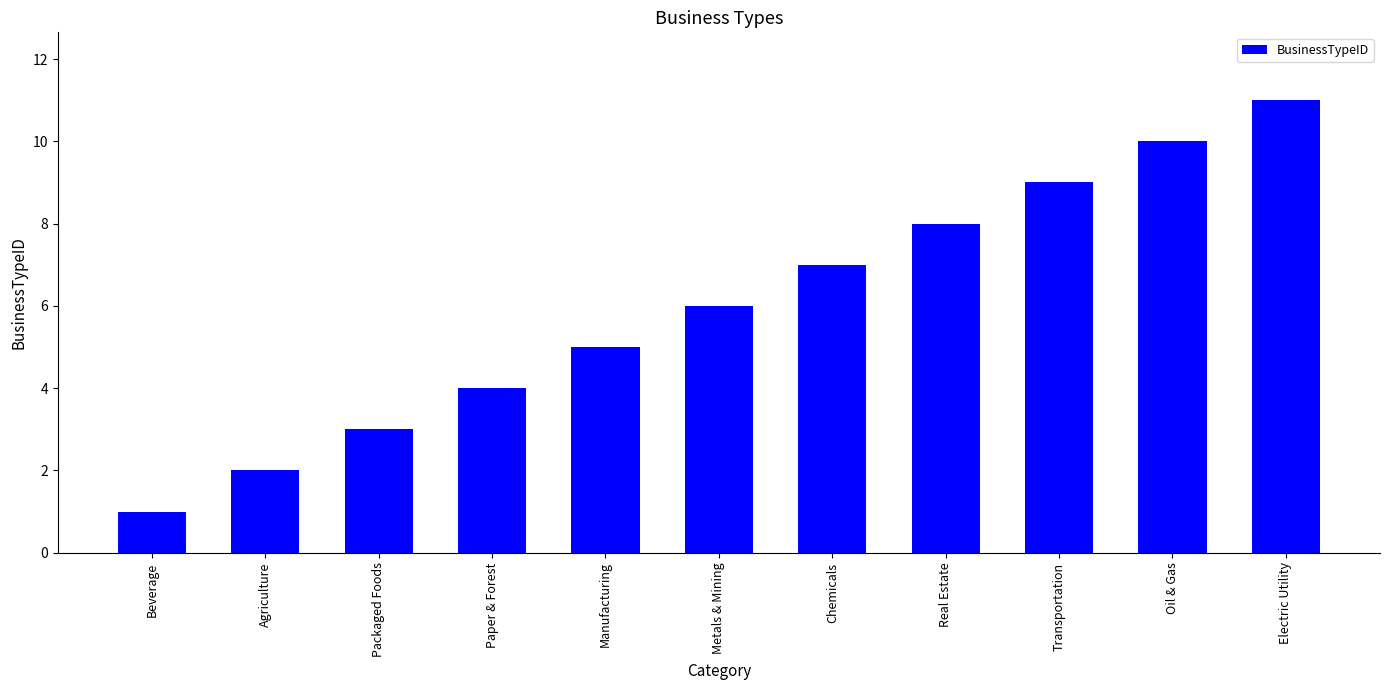

Are the bars horizontal?

No